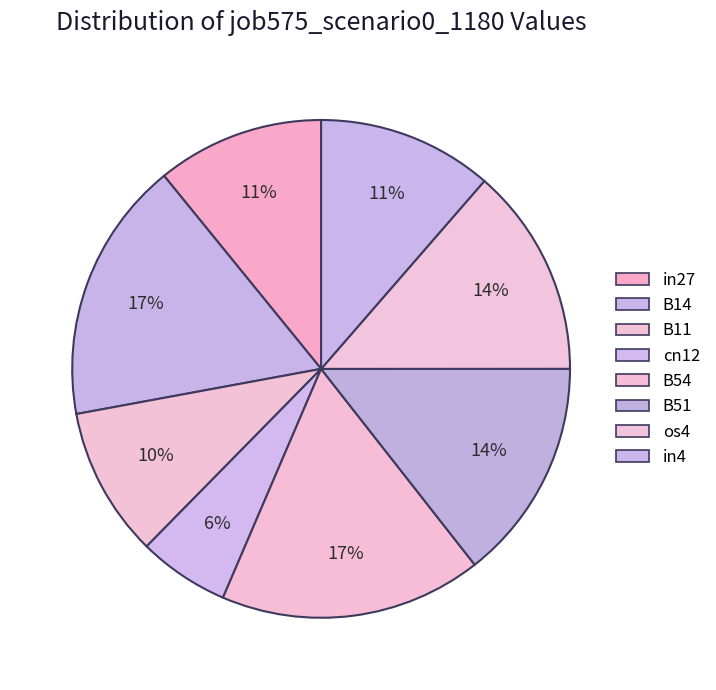

How many slices are in this pie chart?

8